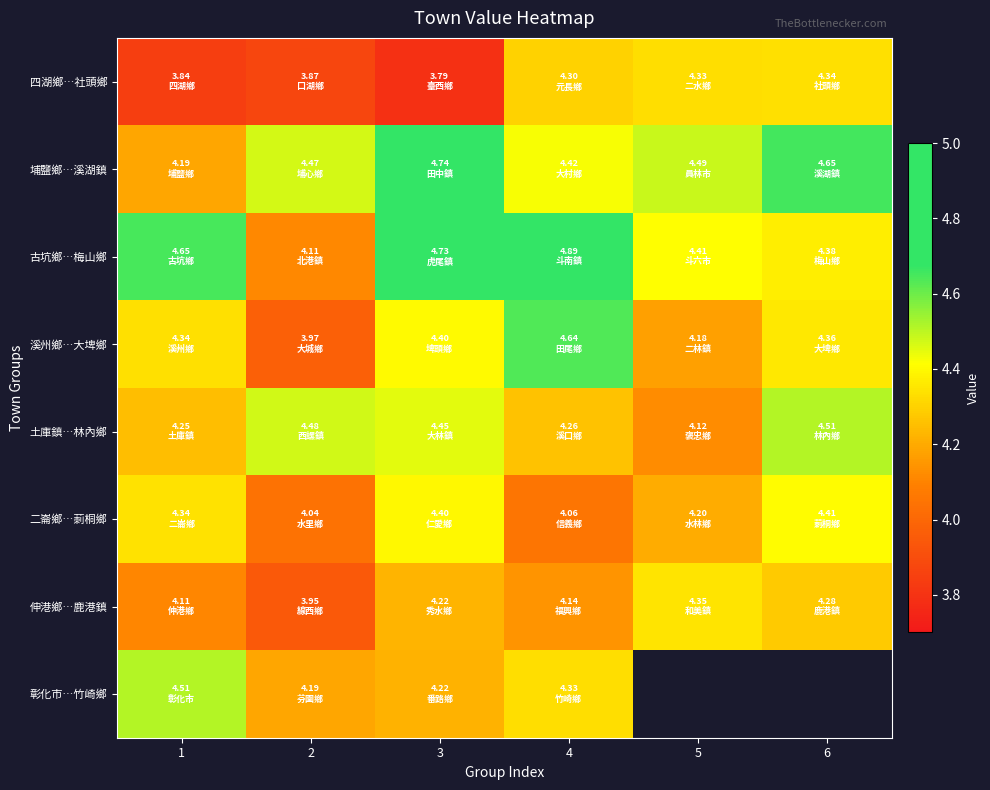

Between 1 and 2, which series saw the biggest shift?

古坑鄉…梅山鄉